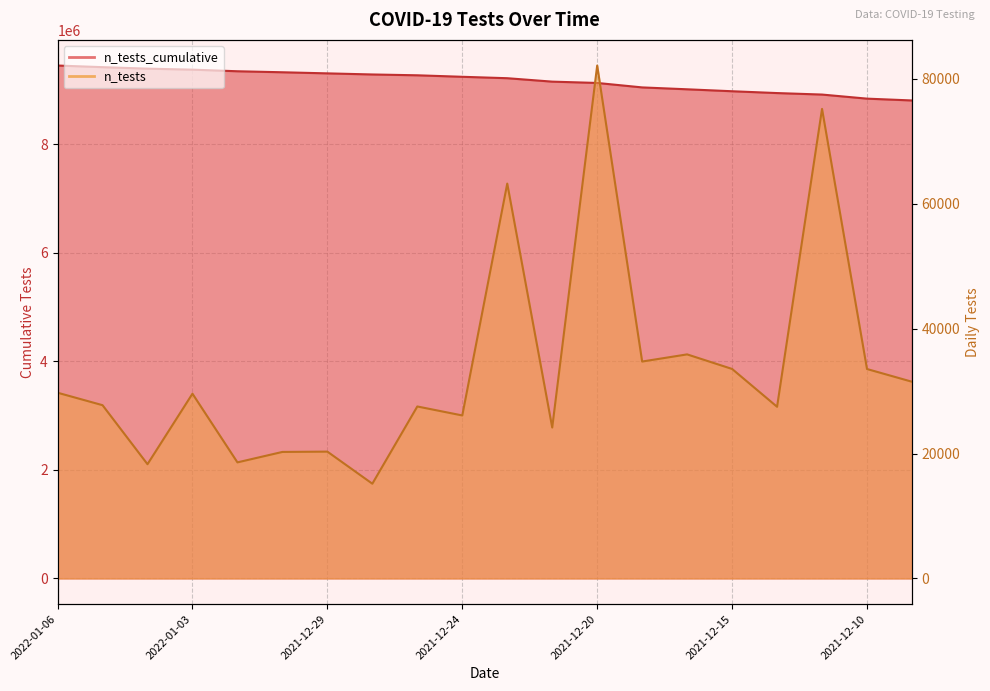

List the series in order of their overall mean, highest first.

n_tests_cumulative, n_tests